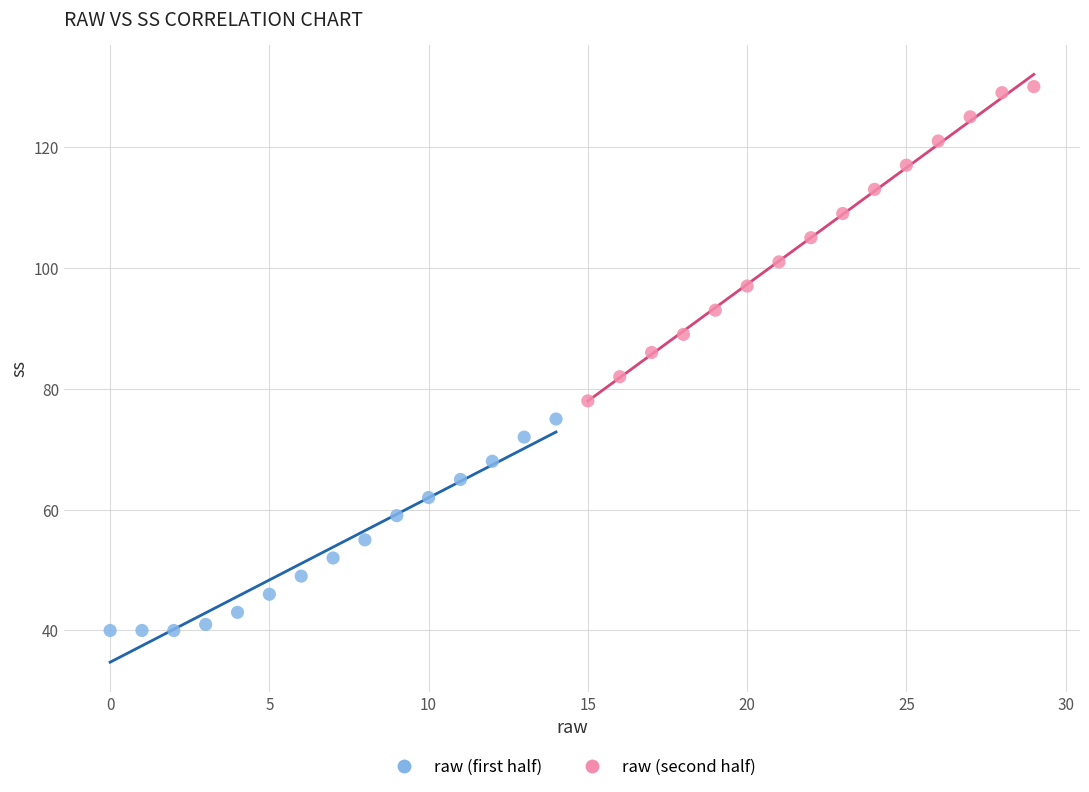

Which series reaches the minimum Y coordinate?

raw (first half)